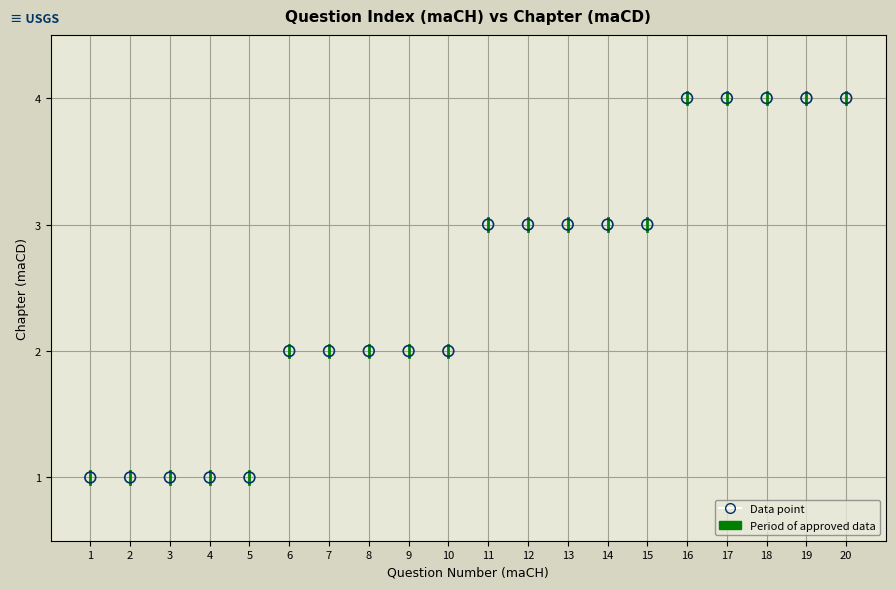

What is the range of Y values (max minus min)?

3